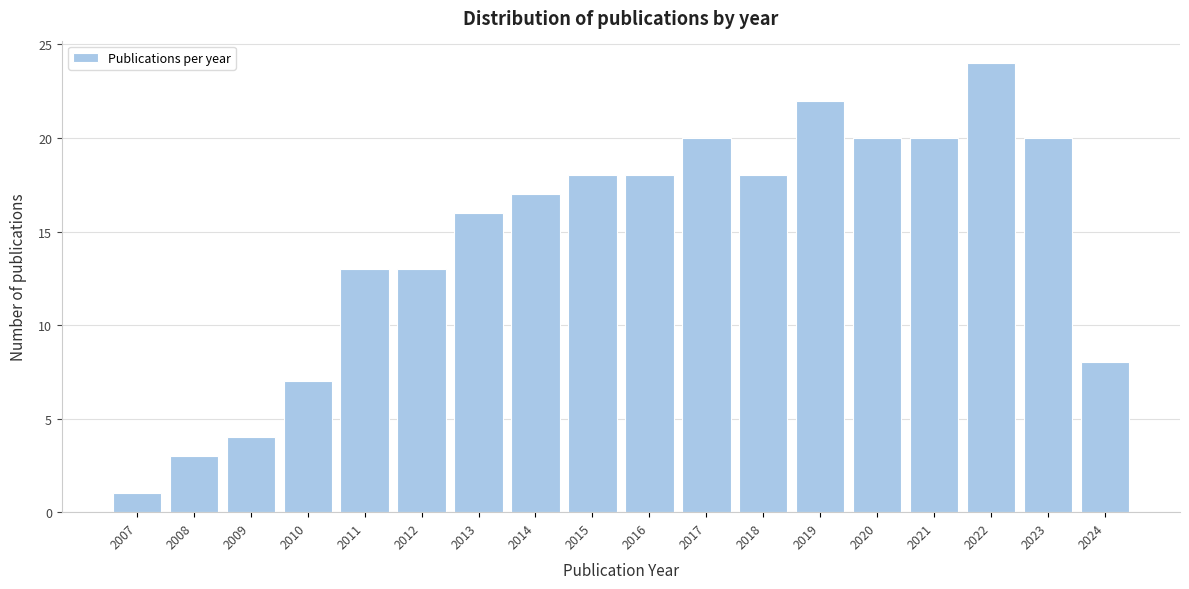

Reading right to left, extract all data points from this chart.

2024=8	2023=20	2022=24	2021=20	2020=20	2019=22	2018=18	2017=20	2016=18	2015=18	2014=17	2013=16	2012=13	2011=13	2010=7	2009=4	2008=3	2007=1